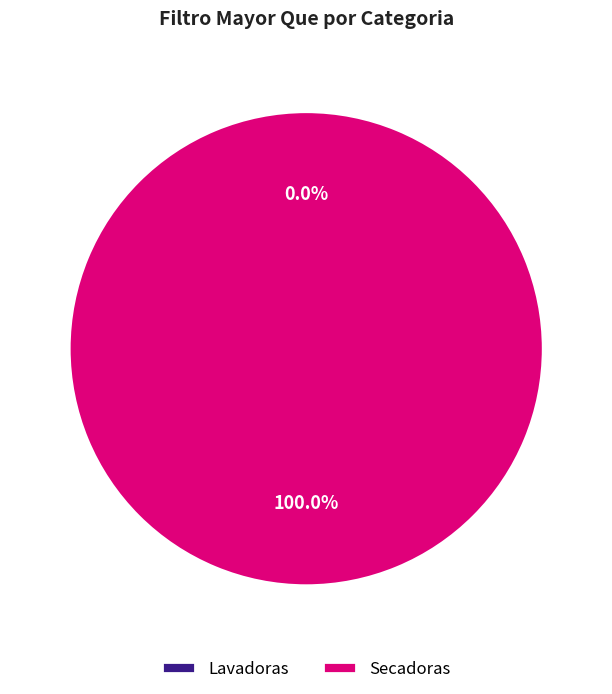

To the nearest percent, what is the average slice percentage?

50%